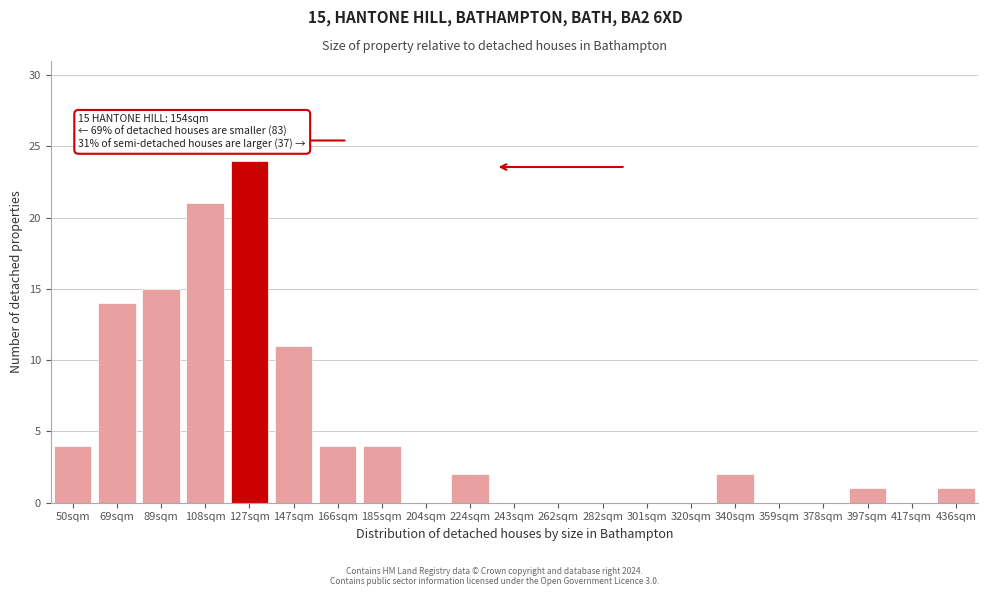

Reading left to right, what are all the values shown in this chart?

50sqm=4	69sqm=14	89sqm=15	108sqm=21	127sqm=24	147sqm=11	166sqm=4	185sqm=4	204sqm=0	224sqm=2	243sqm=0	262sqm=0	282sqm=0	301sqm=0	320sqm=0	340sqm=2	359sqm=0	378sqm=0	397sqm=1	417sqm=0	436sqm=1